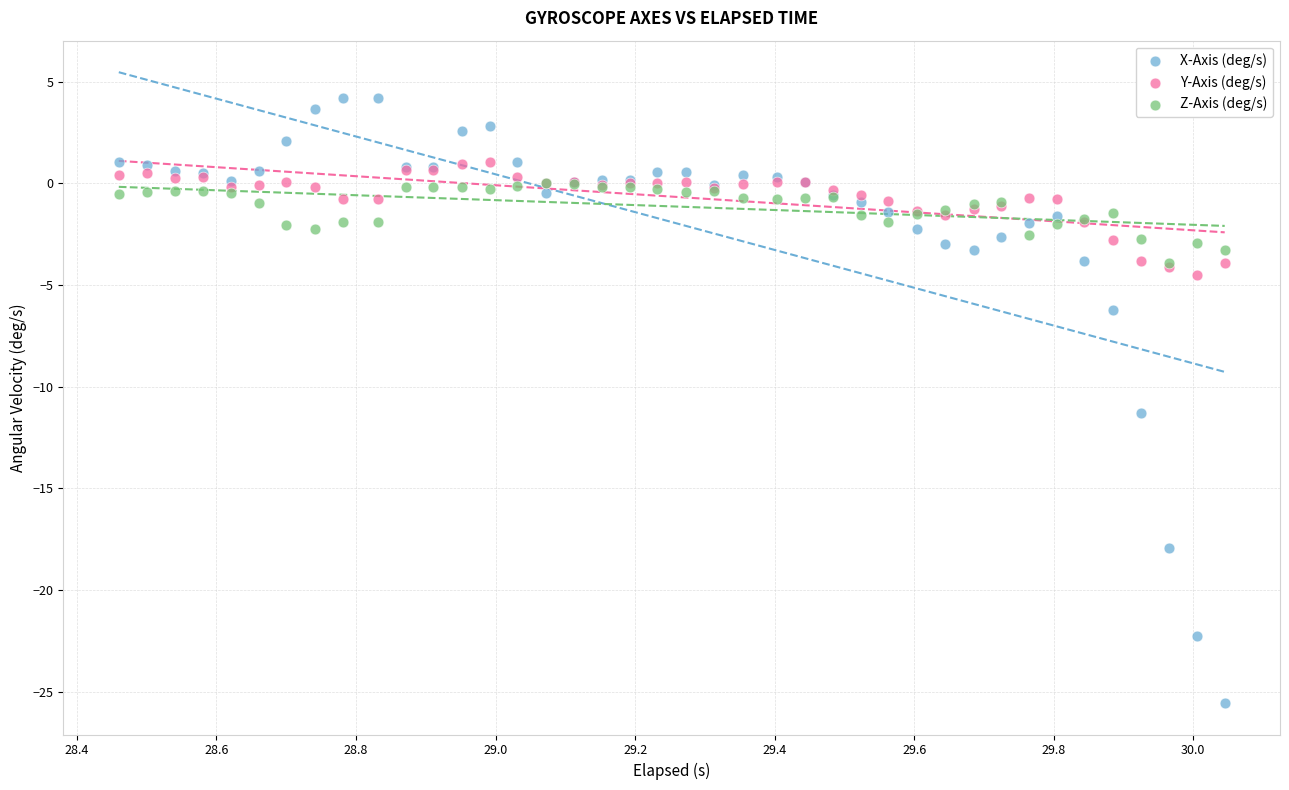

Across all series, what Y value is closest to -10?

-11.3